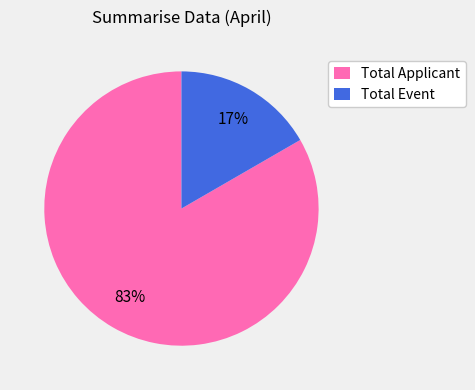

Which category has the smallest portion of the pie?

Total Event